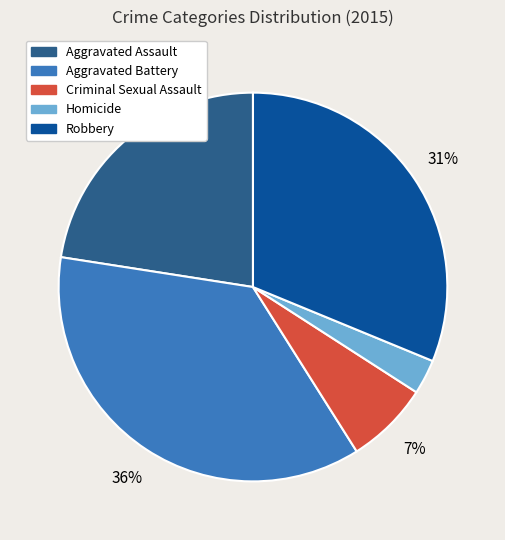

True or false: Robbery accounts for 19% of the total.

False